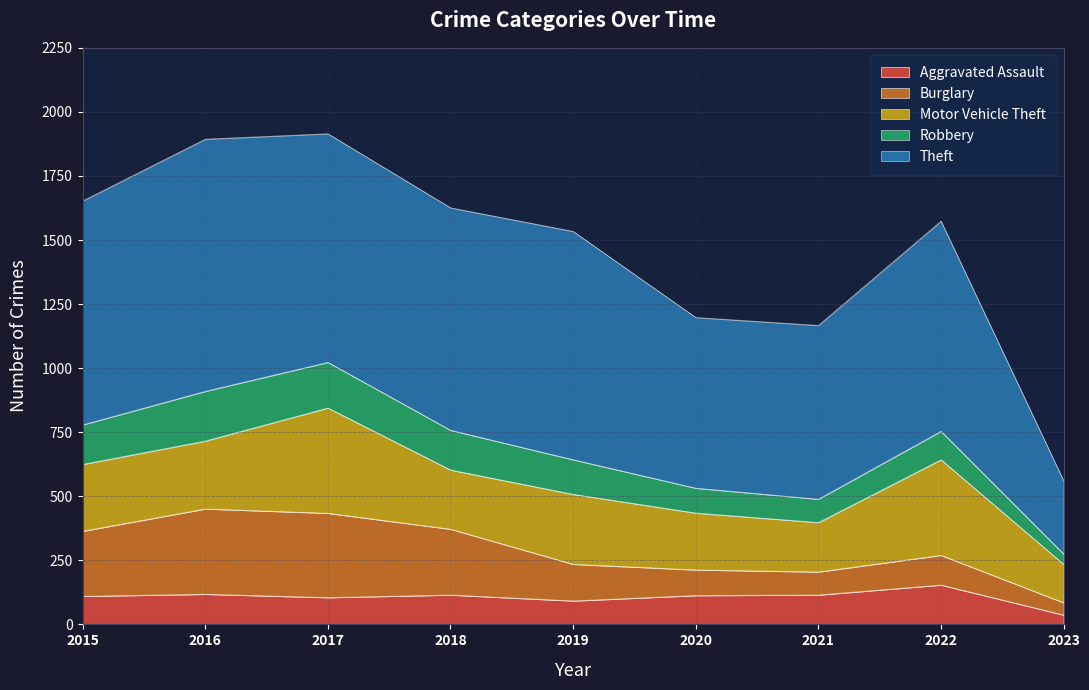

How many interior local peaks does the Robbery series have?

2